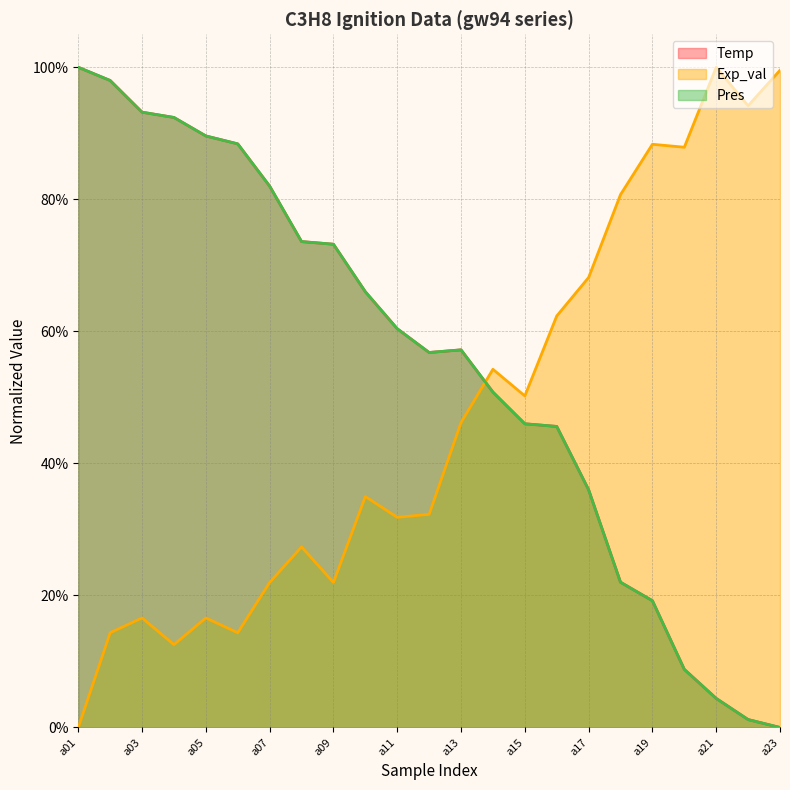

What is the sum of all Pres values?

12.6